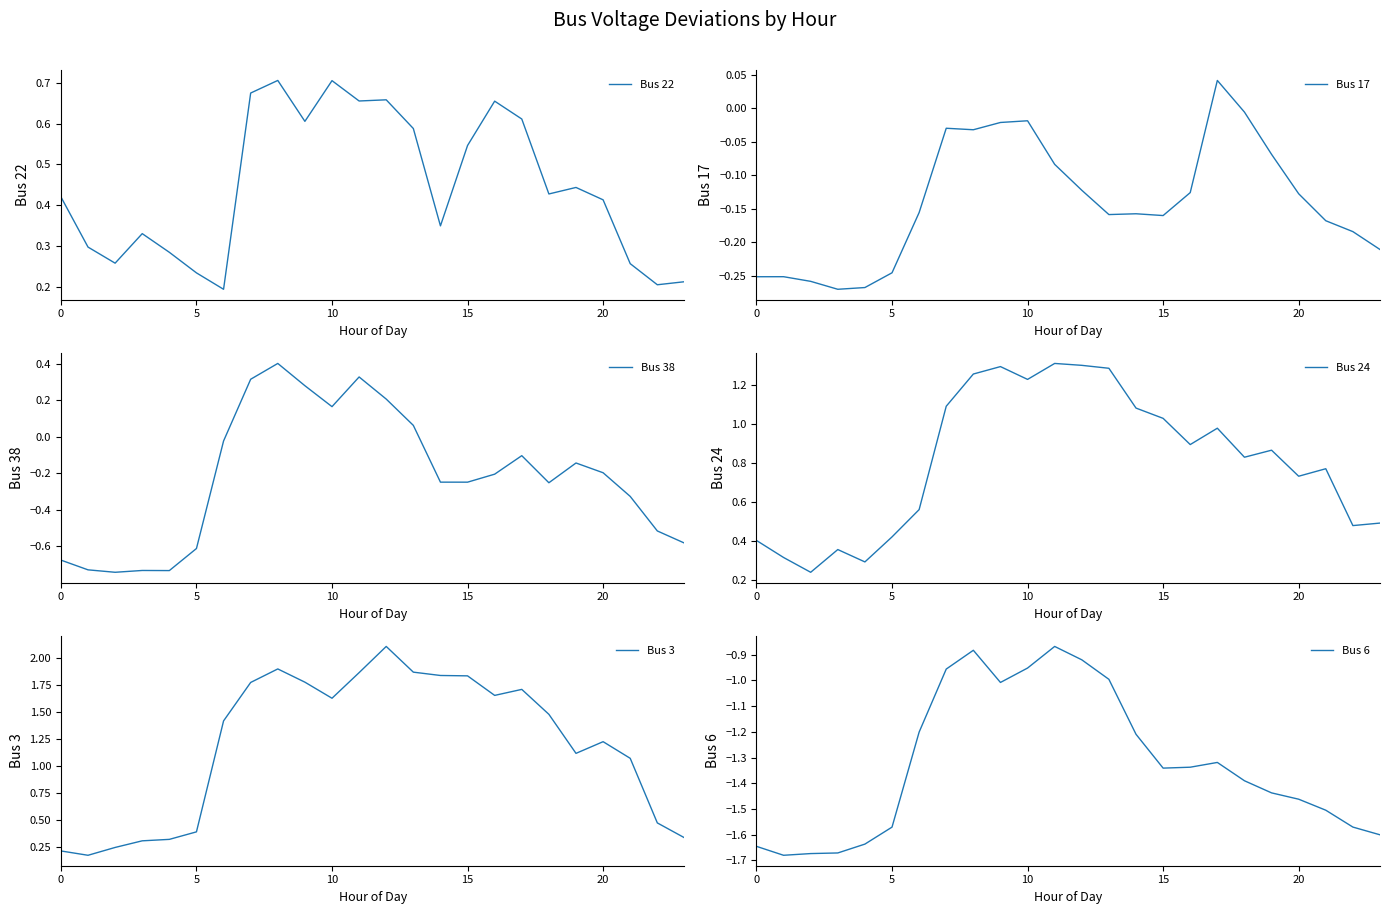

Reading left to right, list all the values displayed in this chart.

Bus 22: 0.4	0.3	0.3	0.3	0.3	0.2	0.2	0.7	0.7	0.6	0.7	0.7	0.7	0.6	0.3	0.5	0.7	0.6	0.4	0.4	0.4	0.3	0.2	0.2
Bus 17: -0.3	-0.3	-0.3	-0.3	-0.3	-0.2	-0.2	-0.0	-0.0	-0.0	-0.0	-0.1	-0.1	-0.2	-0.2	-0.2	-0.1	0.0	-0.0	-0.1	-0.1	-0.2	-0.2	-0.2
Bus 38: -0.7	-0.7	-0.7	-0.7	-0.7	-0.6	-0.0	0.3	0.4	0.3	0.2	0.3	0.2	0.1	-0.2	-0.2	-0.2	-0.1	-0.3	-0.1	-0.2	-0.3	-0.5	-0.6
Bus 24: 0.4	0.3	0.2	0.4	0.3	0.4	0.6	1.1	1.3	1.3	1.2	1.3	1.3	1.3	1.1	1.0	0.9	1.0	0.8	0.9	0.7	0.8	0.5	0.5
Bus 3: 0.2	0.2	0.2	0.3	0.3	0.4	1.4	1.8	1.9	1.8	1.6	1.9	2.1	1.9	1.8	1.8	1.7	1.7	1.5	1.1	1.2	1.1	0.5	0.3
Bus 6: -1.6	-1.7	-1.7	-1.7	-1.6	-1.6	-1.2	-1.0	-0.9	-1.0	-1.0	-0.9	-0.9	-1.0	-1.2	-1.3	-1.3	-1.3	-1.4	-1.4	-1.5	-1.5	-1.6	-1.6